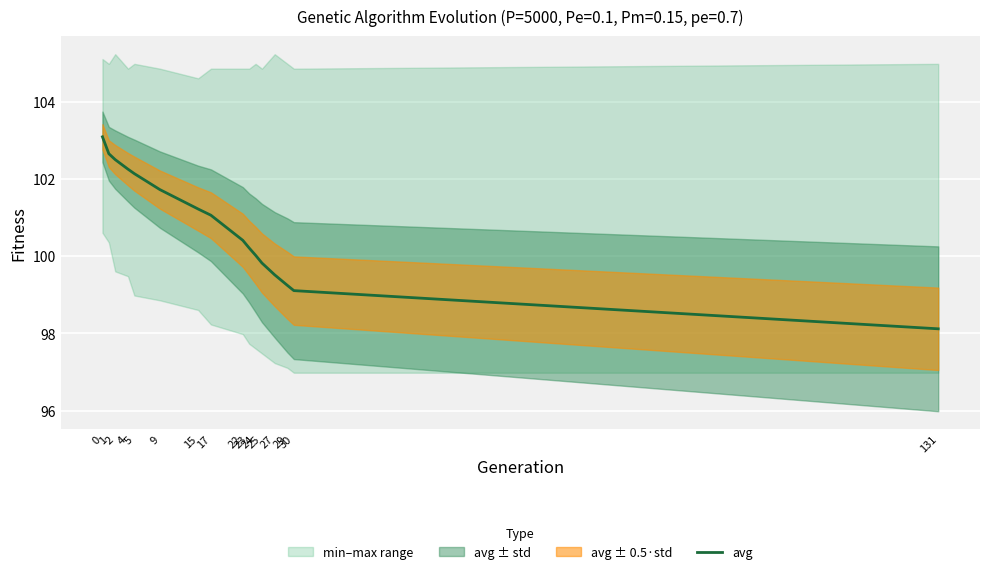

Which category has the lowest value across all series?

131